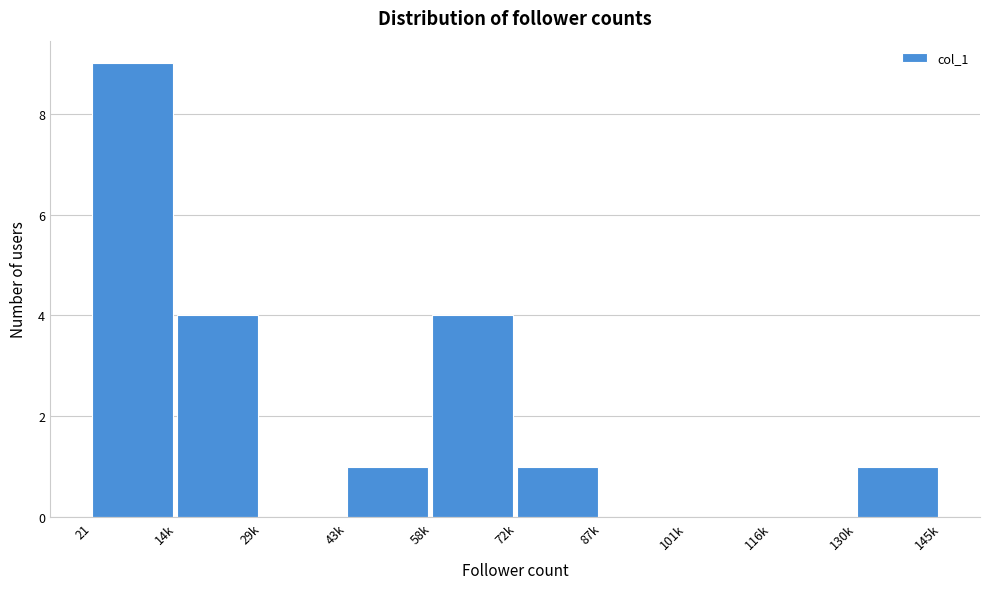

Reading left to right, what are all the values shown in this chart?

21=9	14k=4	29k=0	43k=1	58k=4	72k=1	87k=0	101k=0	116k=0	130k=1